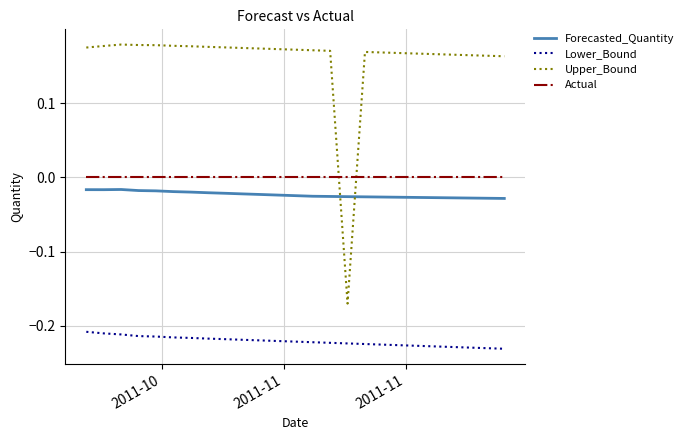

How many intersections are there between Actual and Upper_Bound?

2